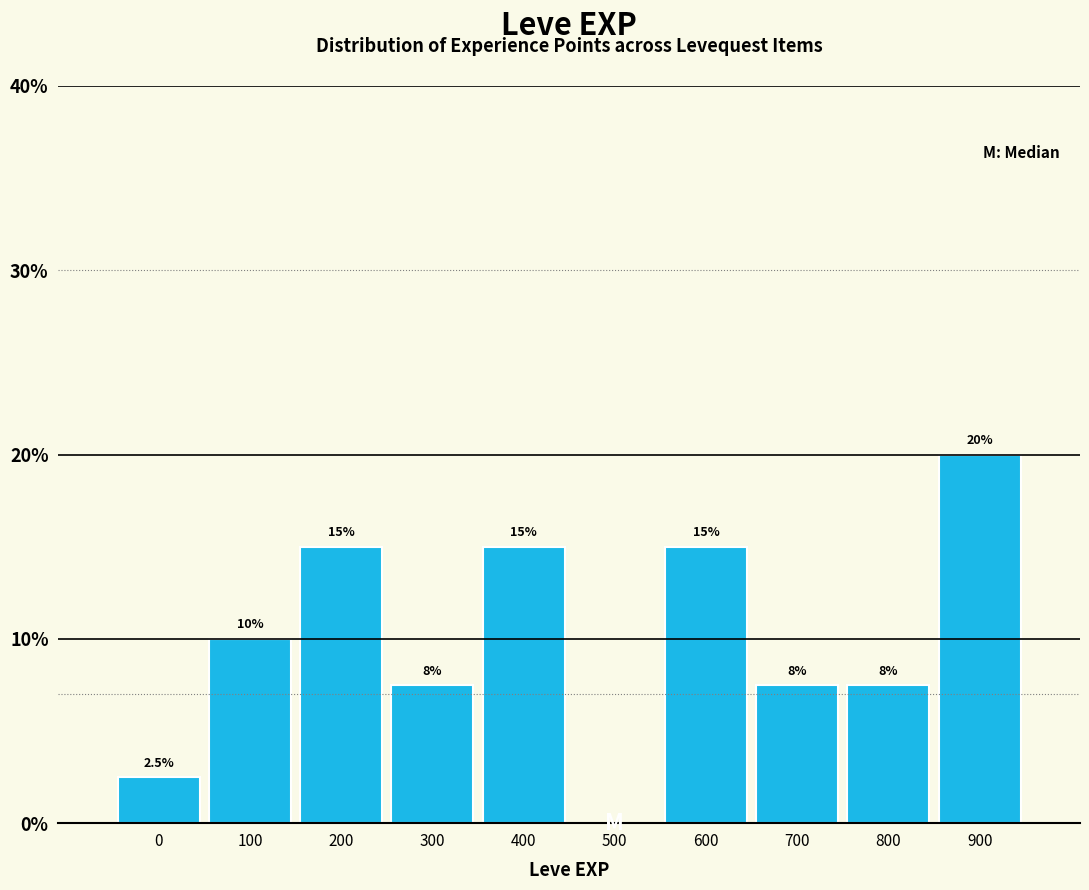

Reading right to left, transcribe all the data shown in this chart.

900=20.0	800=7.5	700=7.5	600=15.0	500=0.0	400=15.0	300=7.5	200=15.0	100=10.0	0=2.5